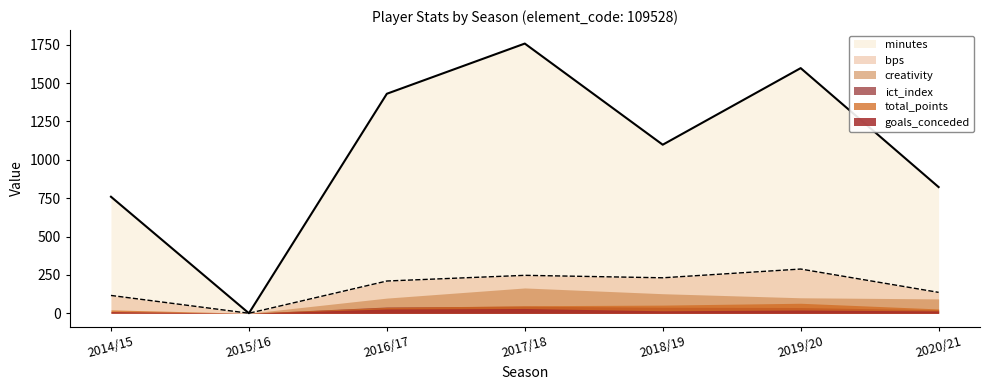

In ict_index, how many points are higher than both neighbors (excluding endpoints)?

1